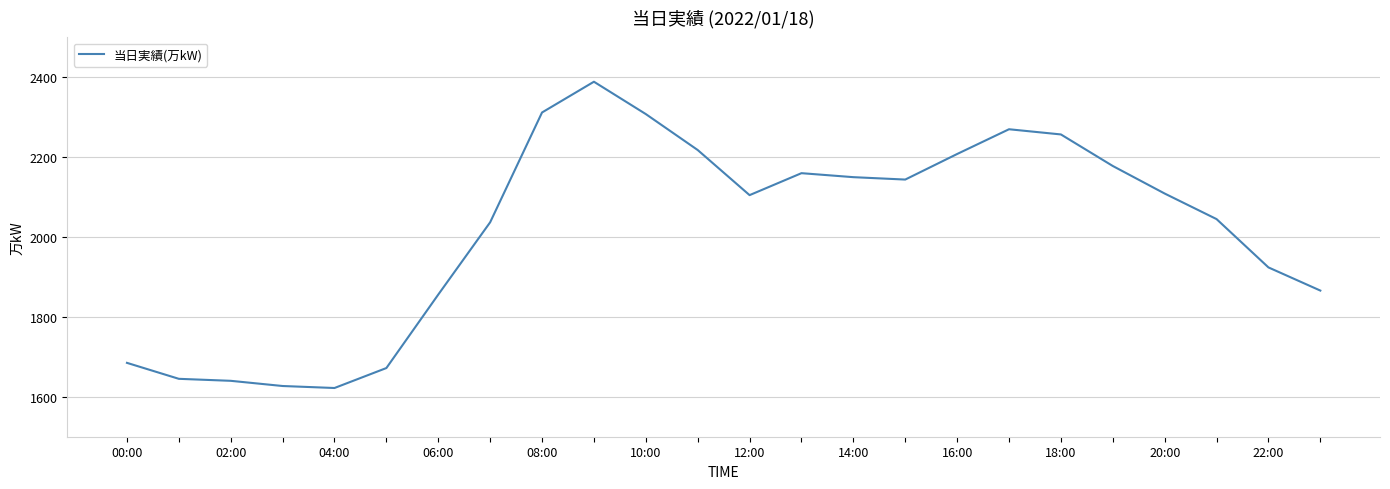

What is the minimum value shown in the chart?

1622